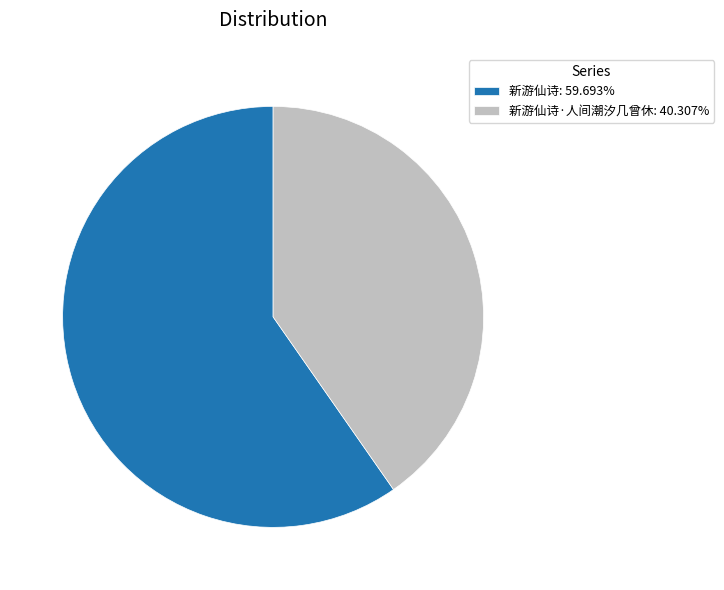

What is the ratio of the value at 新游仙诗·人间潮汐几曾休: 40.307% to the value at 新游仙诗: 59.693%?

0.7